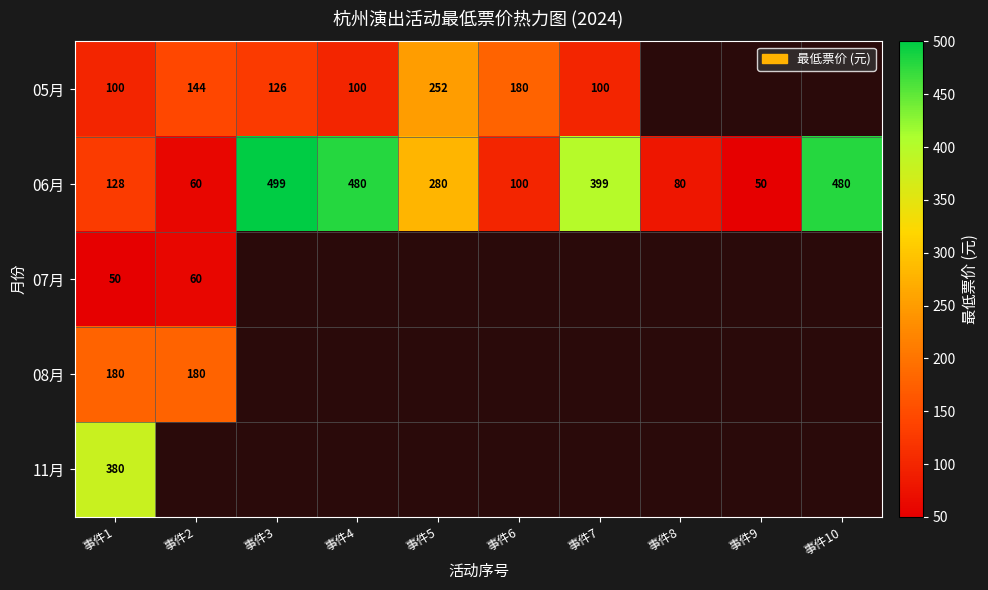

At which category is the sum across all series the highest?

事件1